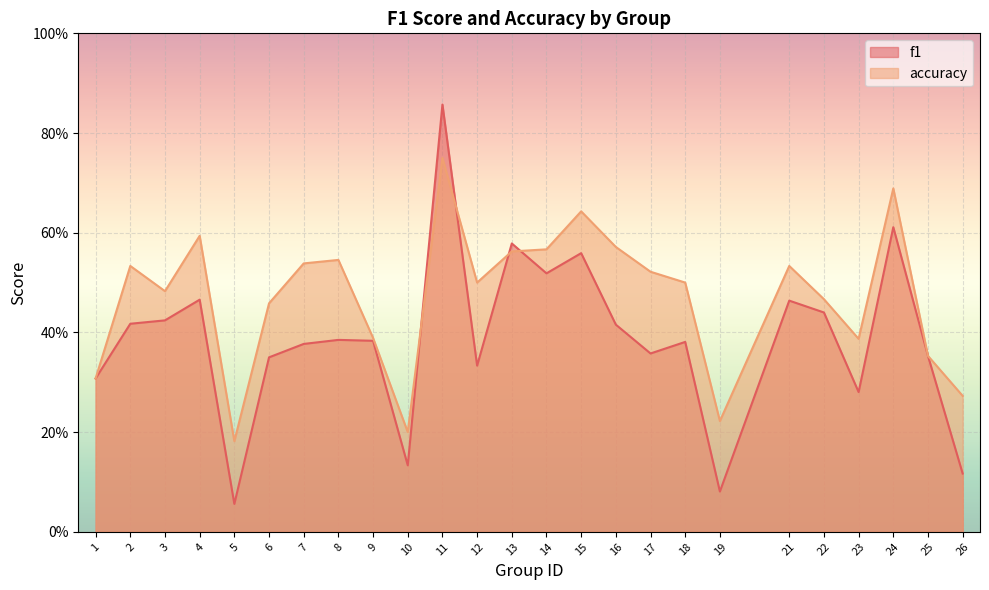

What is the sum of the f1 values at 3 and 26?

0.5